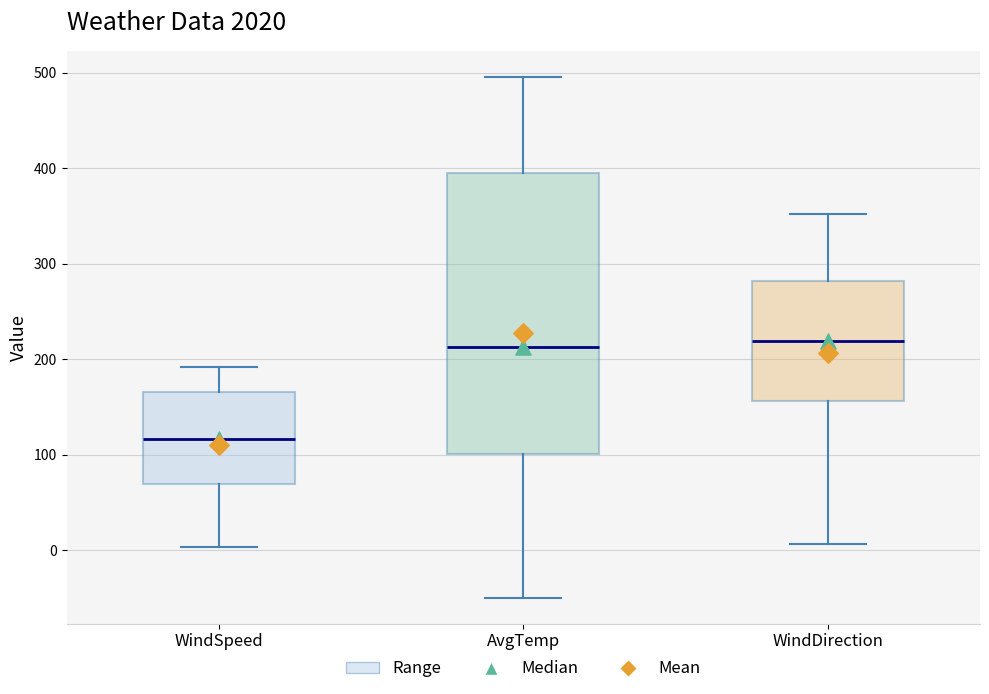

Reading left to right, read every box against the y-axis: the position of its median line, the range the box covers, and the ends of its whiskers. The values are not printed on the chart, so give them approximately, as read against the axis.

WindSpeed: median 120, box 70 to 170, whiskers 0 to 190
AvgTemp: median 210, box 100 to 390, whiskers -50 to 500
WindDirection: median 220, box 160 to 280, whiskers 10 to 350